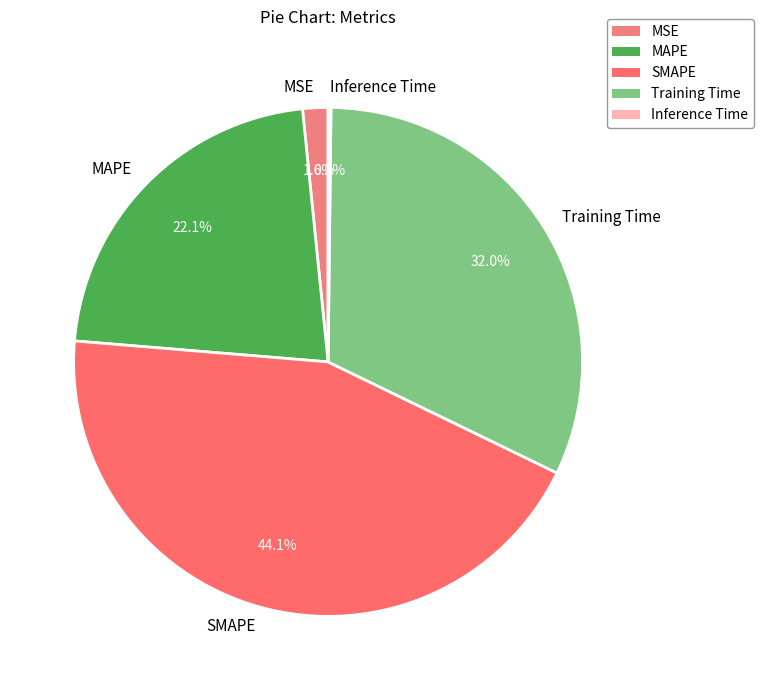

To the nearest percent, what portion does MSE represent?

2%